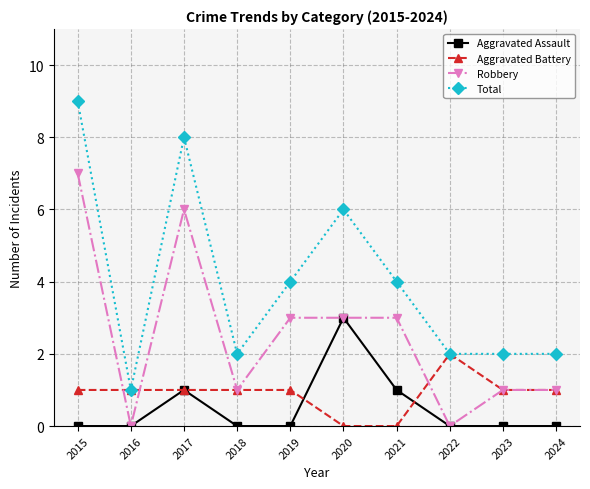

What are all the series names shown in the legend?

Aggravated Assault, Aggravated Battery, Robbery, Total